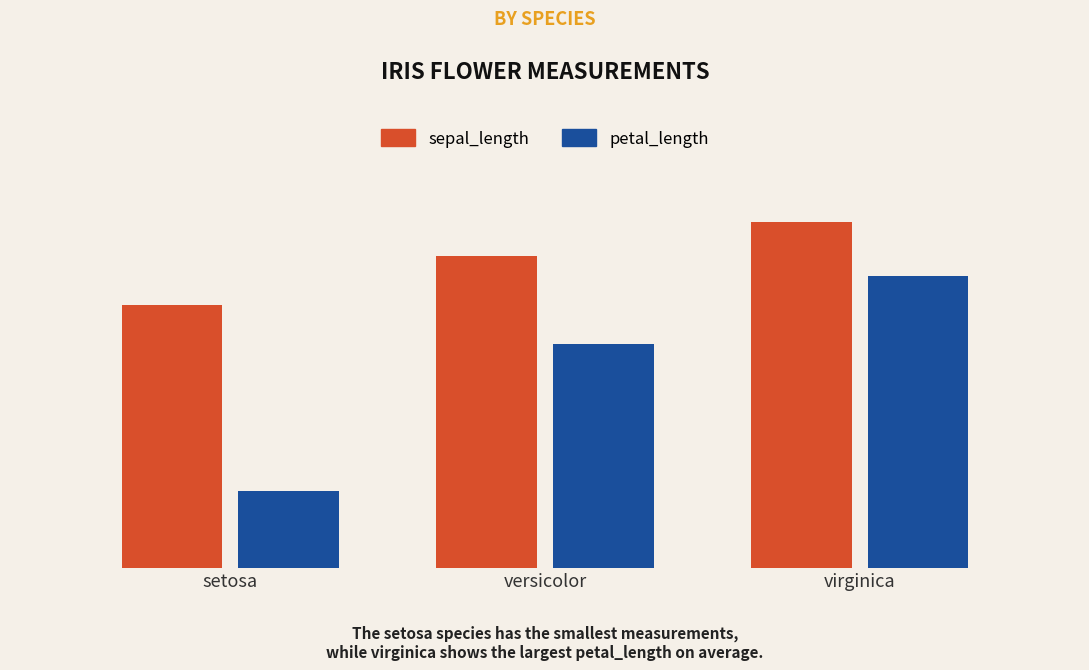

Does the chart contain stacked bars?

No